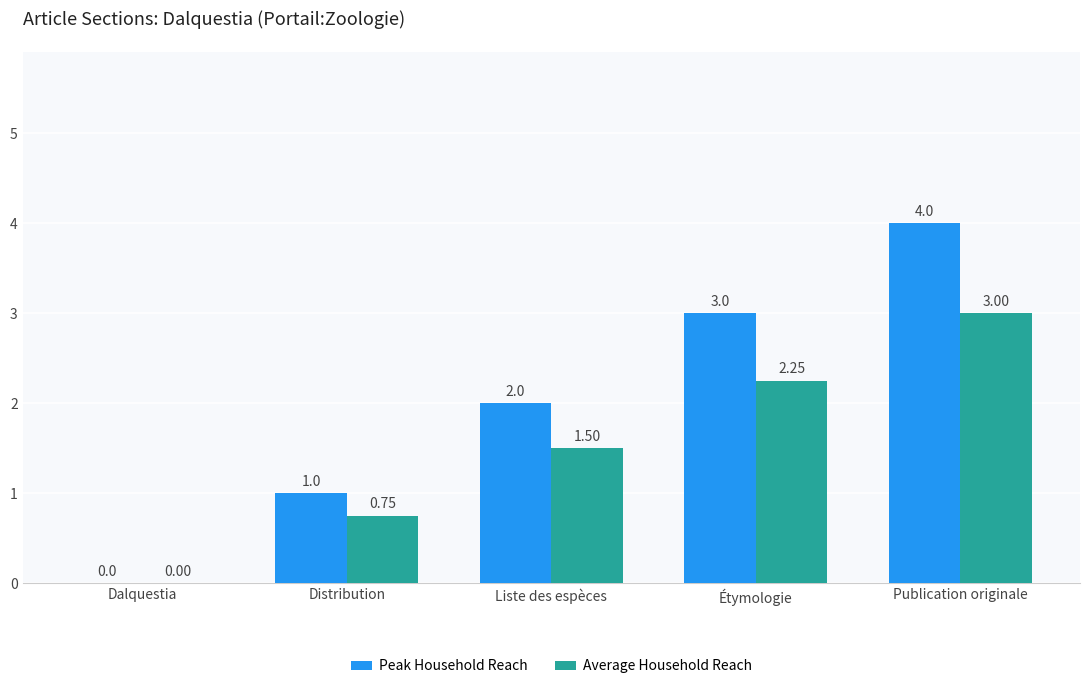

What is the difference between the Average Household Reach values at Étymologie and Distribution?

1.5